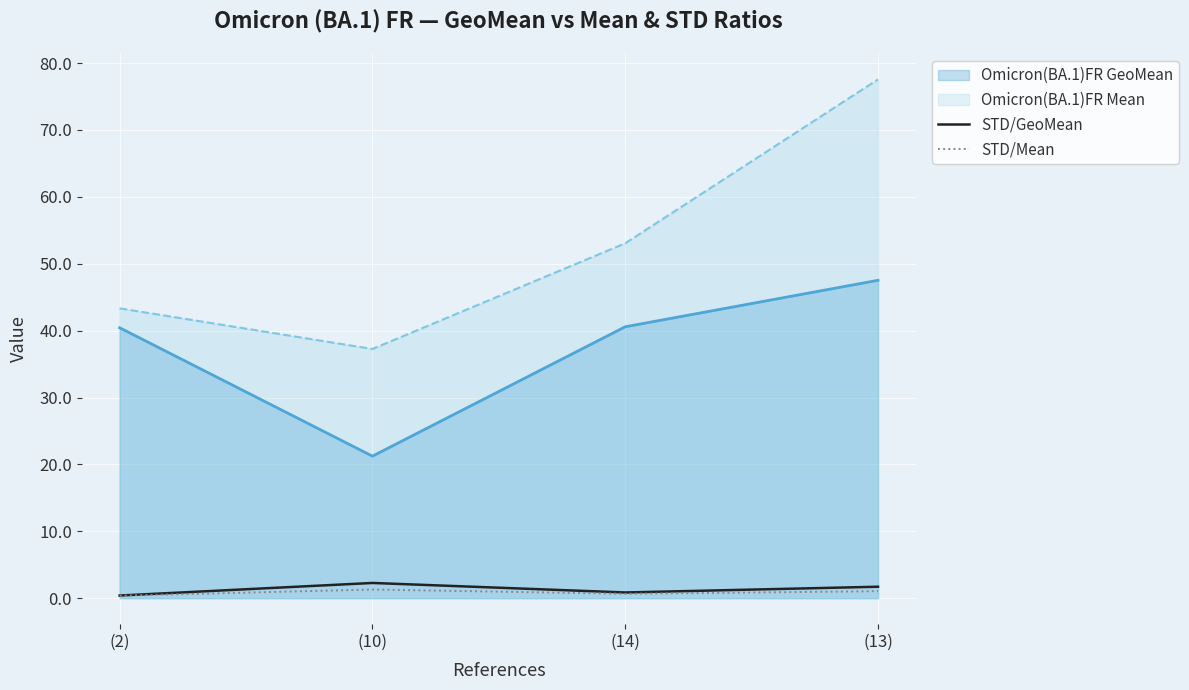

True or false: STD/GeoMean and STD/Mean cross at least once.

False